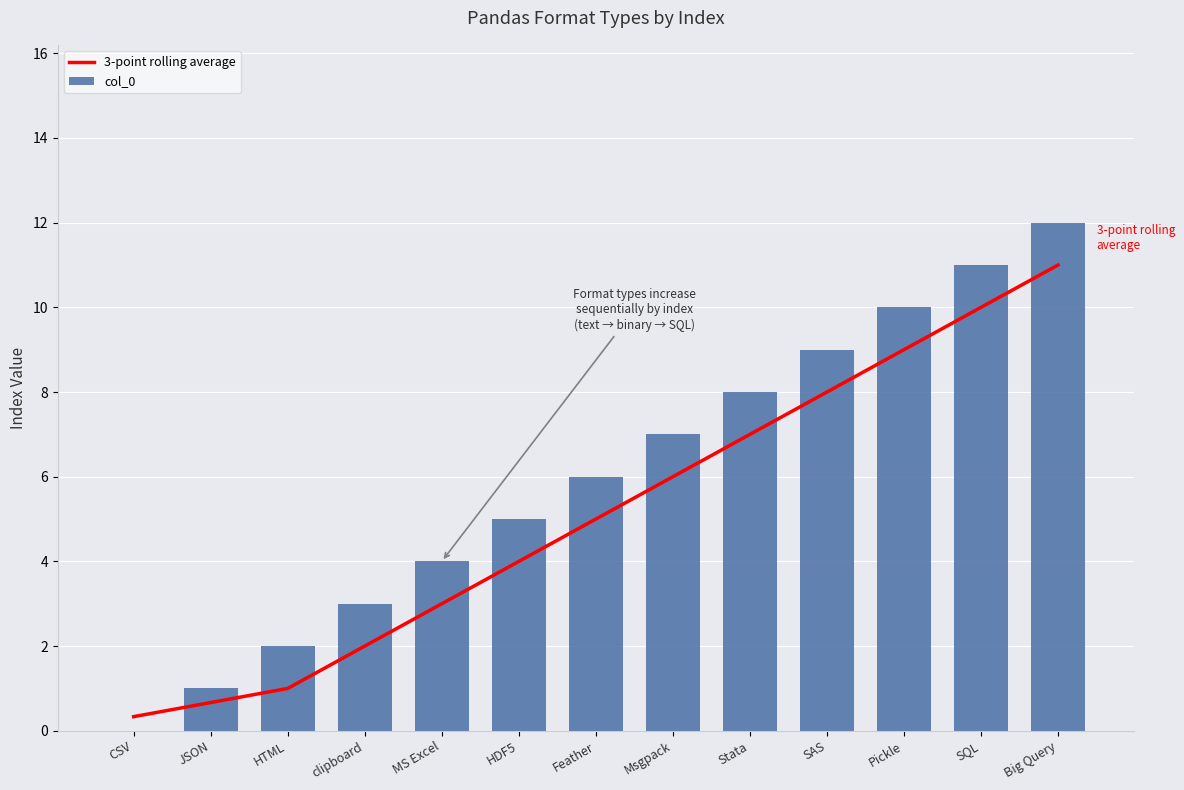

At which label does 3-point rolling average reach its minimum?

CSV